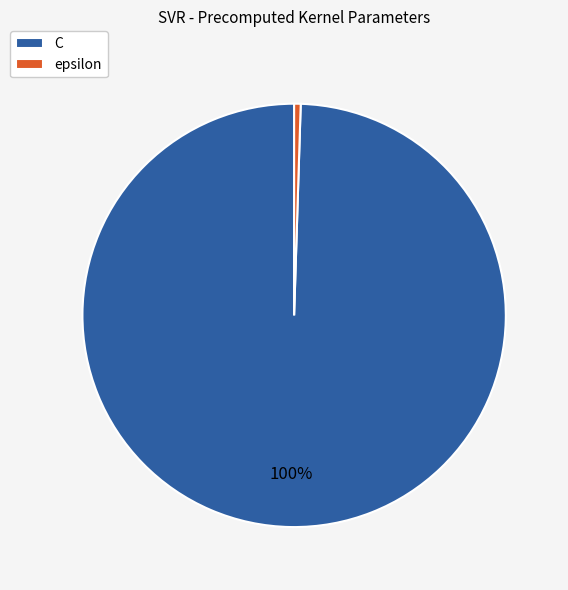

Which category has the smallest portion of the pie?

epsilon